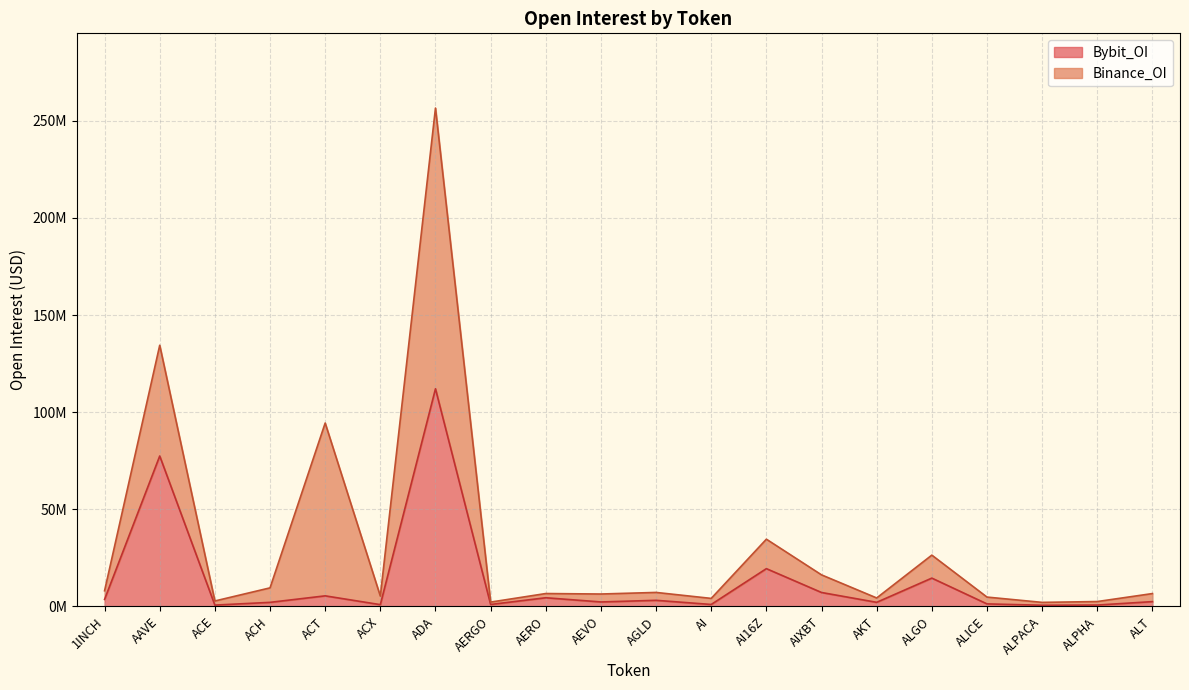

What is the change in value from ACH to AEVO?

+209620